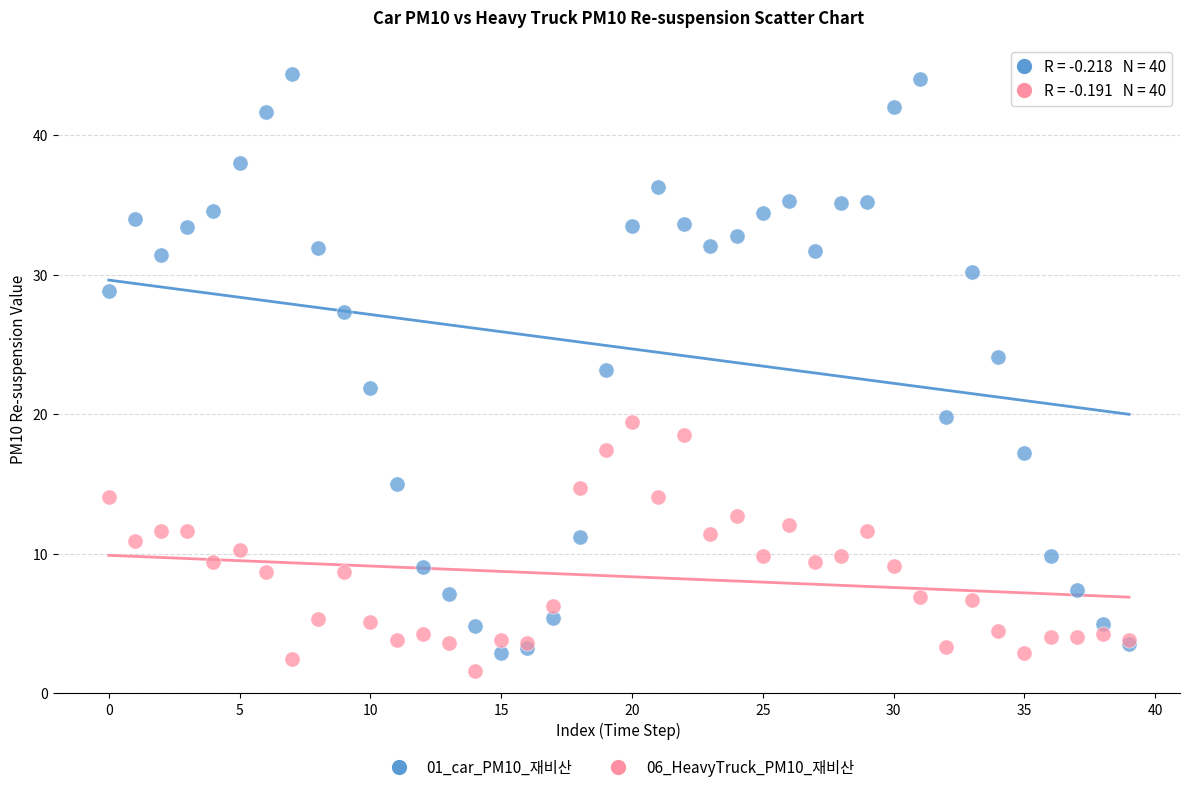

Which series reaches the maximum Y coordinate?

01_car_PM10_재비산